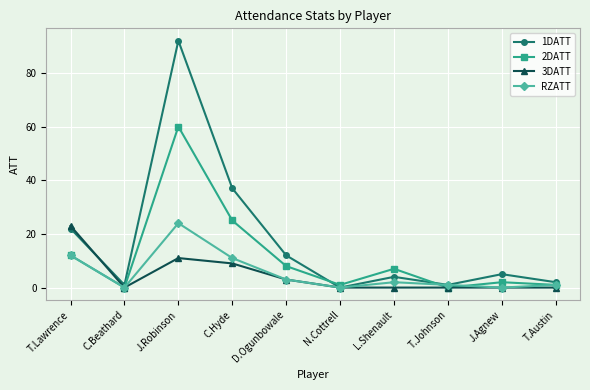

Reading right to left, what are all the values shown in this chart?

1DATT: T.Austin=2	J.Agnew=5	T.Johnson=1	L.Shenault=4	N.Cottrell=0	D.Ogunbowale=12	C.Hyde=37	J.Robinson=92	C.Beathard=1	T.Lawrence=22
2DATT: T.Austin=1	J.Agnew=2	T.Johnson=0	L.Shenault=7	N.Cottrell=1	D.Ogunbowale=8	C.Hyde=25	J.Robinson=60	C.Beathard=0	T.Lawrence=12
3DATT: T.Austin=0	J.Agnew=0	T.Johnson=0	L.Shenault=0	N.Cottrell=0	D.Ogunbowale=3	C.Hyde=9	J.Robinson=11	C.Beathard=0	T.Lawrence=23
RZATT: T.Austin=1	J.Agnew=0	T.Johnson=1	L.Shenault=2	N.Cottrell=0	D.Ogunbowale=3	C.Hyde=11	J.Robinson=24	C.Beathard=0	T.Lawrence=12